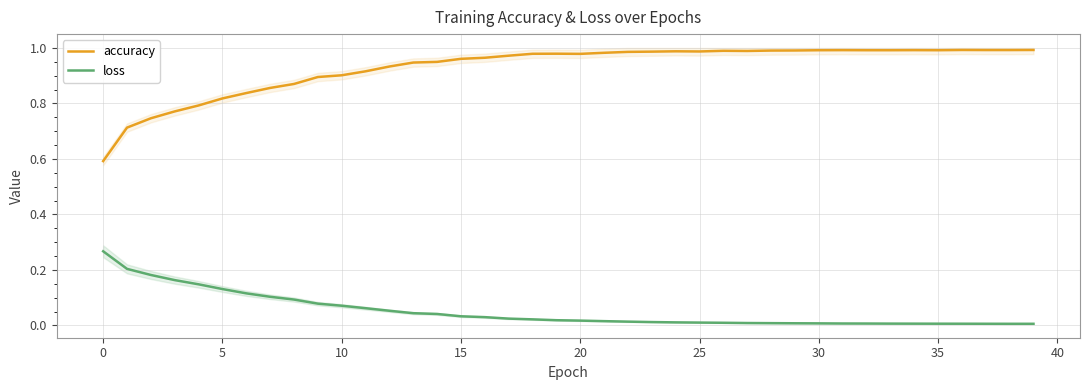

True or false: accuracy and loss cross at least once.

False